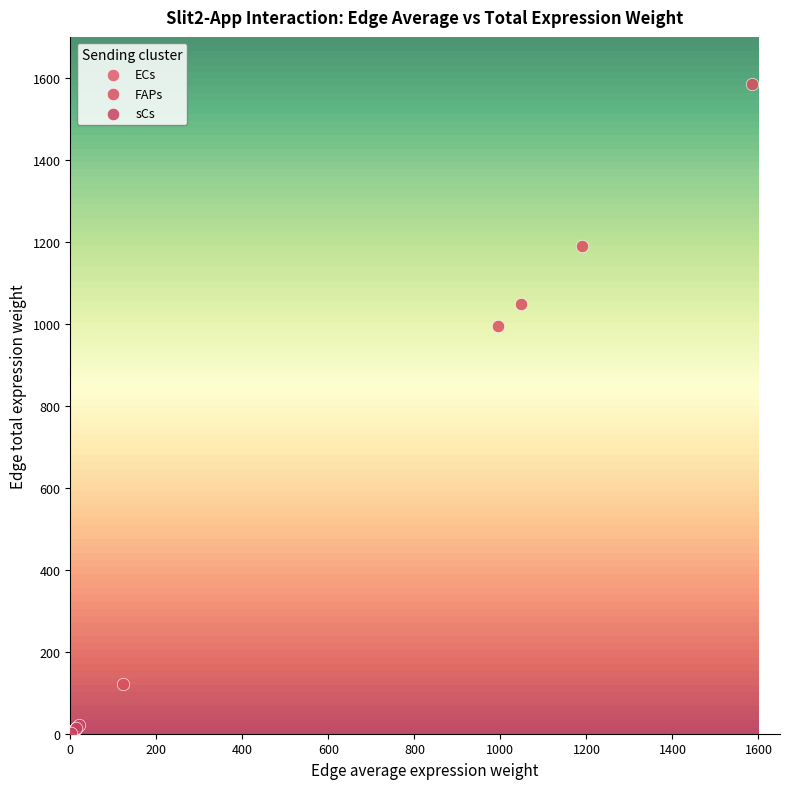

Which series has the largest Y range (max minus min)?

FAPs